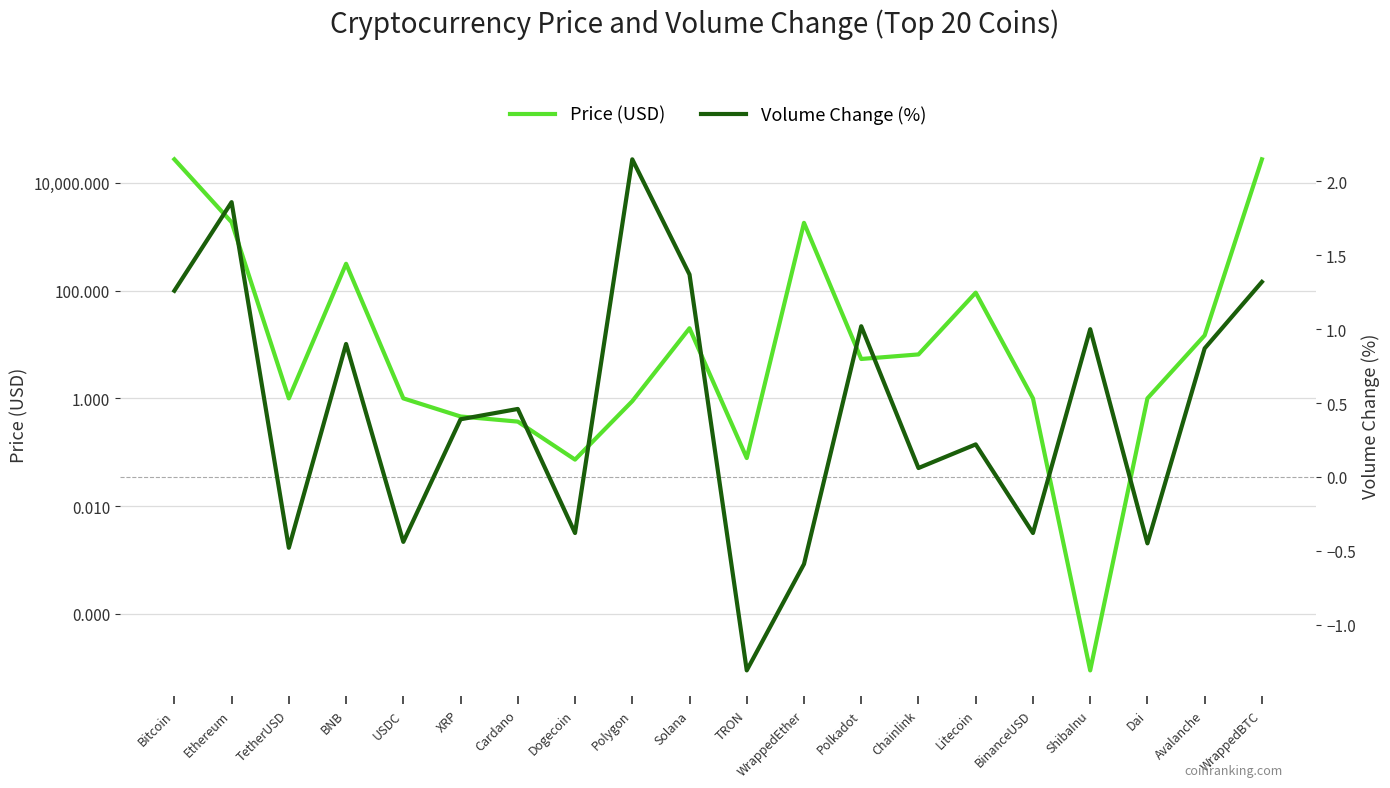

Reading right to left, what are all the values shown in this chart?

Price (USD): WrappedBTC=27403.1	Avalanche=14.8	Dai=1.0	ShibaInu=0.0	BinanceUSD=1.0	Litecoin=91.9	Chainlink=6.6	Polkadot=5.4	WrappedEther=1815.0	TRON=0.1	Solana=20.1	Polygon=0.9	Dogecoin=0.1	Cardano=0.4	XRP=0.5	USDC=1.0	BNB=315.7	TetherUSD=1.0	Ethereum=1863.6	Bitcoin=27402.4
Volume Change (%): WrappedBTC=1.3	Avalanche=0.9	Dai=-0.5	ShibaInu=1.0	BinanceUSD=-0.4	Litecoin=0.2	Chainlink=0.1	Polkadot=1.0	WrappedEther=-0.6	TRON=-1.3	Solana=1.4	Polygon=2.1	Dogecoin=-0.4	Cardano=0.5	XRP=0.4	USDC=-0.4	BNB=0.9	TetherUSD=-0.5	Ethereum=1.9	Bitcoin=1.3